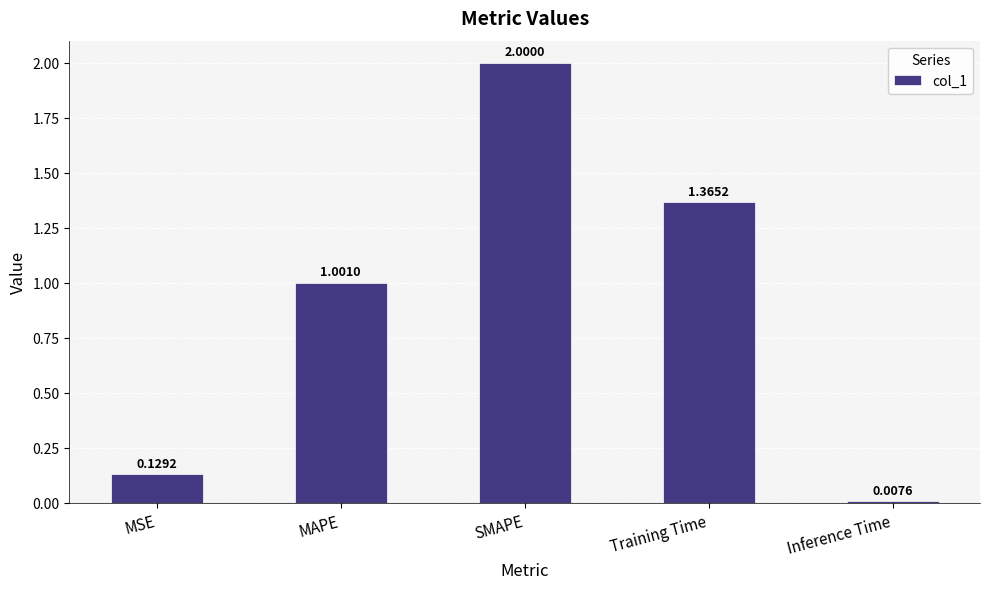

List the labels in order of value, largest first.

SMAPE, Training Time, MAPE, MSE, Inference Time